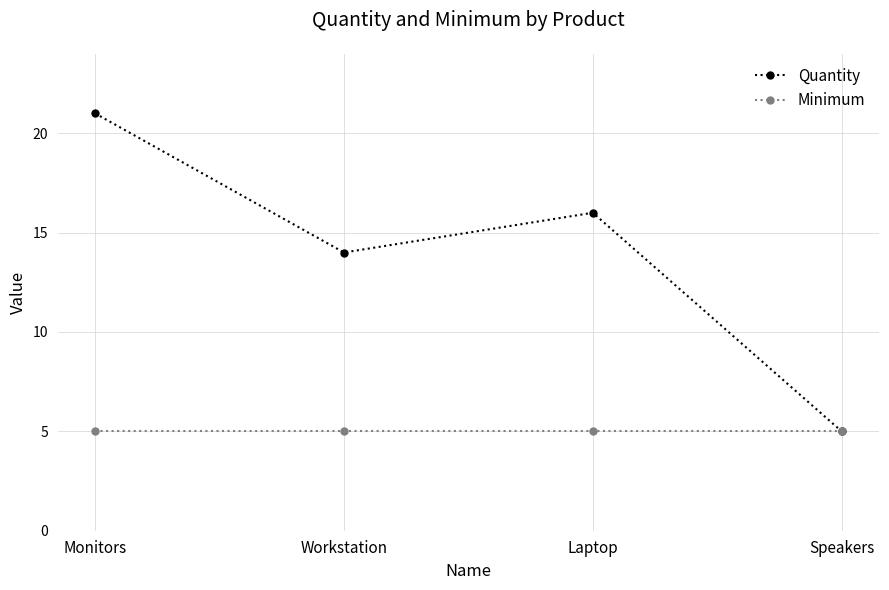

What is the label of the 4th point from the right?

Monitors